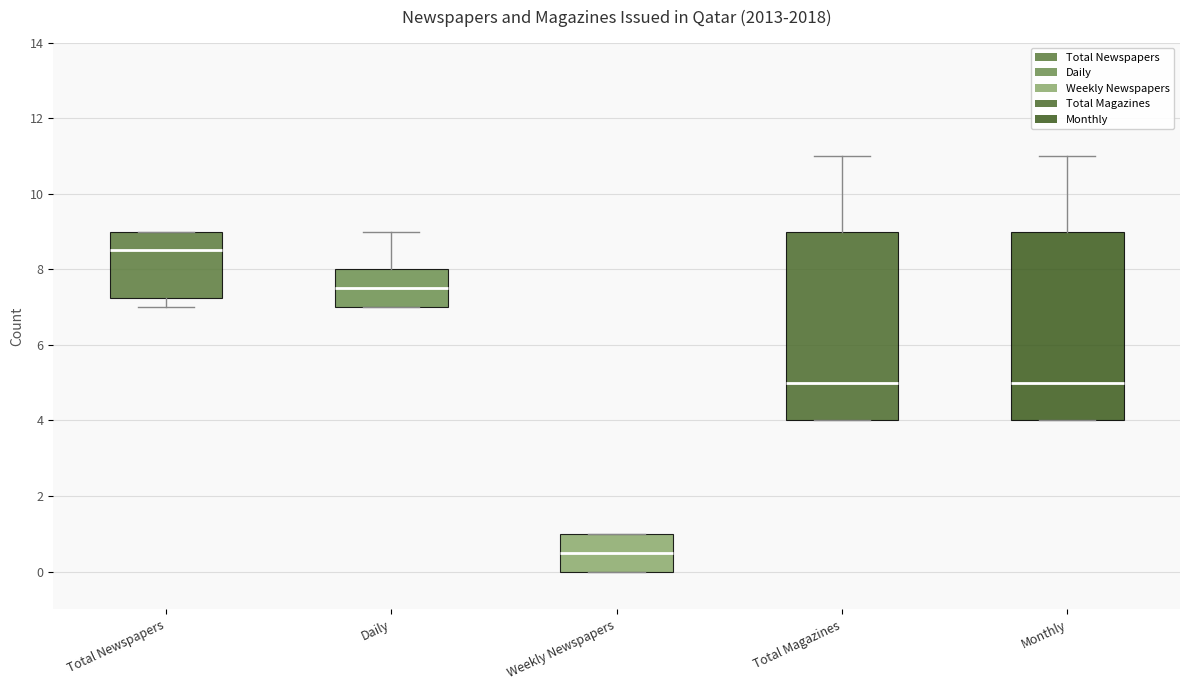

Which box's median line is the lowest?

Weekly Newspapers